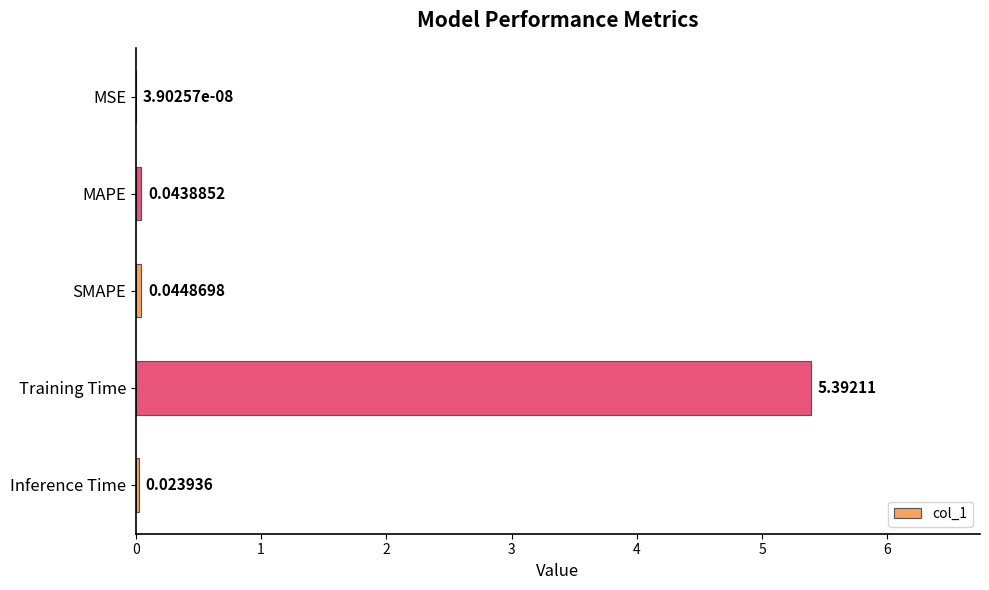

Does the chart contain stacked bars?

No